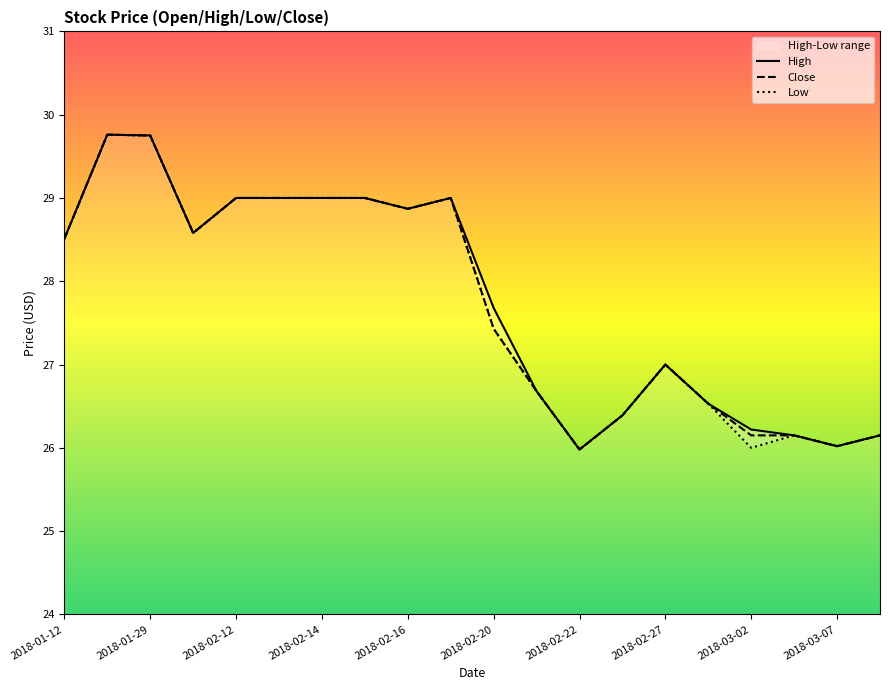

Does the chart display data point markers on the line(s)?

No